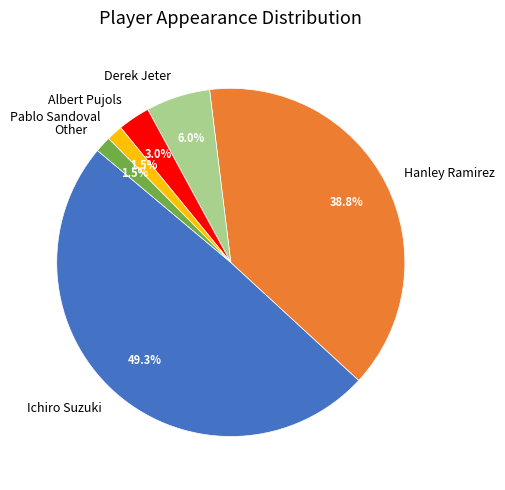

What is the largest slice in the pie chart?

Ichiro Suzuki